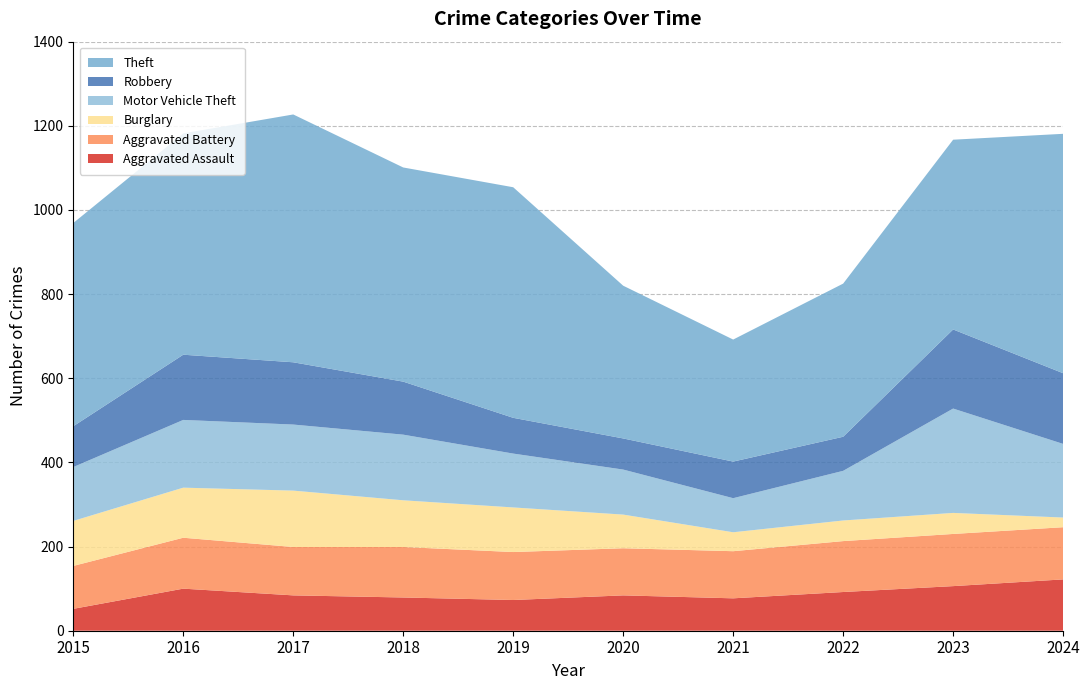

Reading right to left, list all the values displayed in this chart.

Aggravated Assault: 2024=122	2023=106	2022=92	2021=77	2020=84	2019=73	2018=79	2017=84	2016=100	2015=52
Aggravated Battery: 2024=124	2023=124	2022=121	2021=112	2020=112	2019=114	2018=120	2017=115	2016=121	2015=102
Burglary: 2024=23	2023=50	2022=49	2021=45	2020=80	2019=106	2018=111	2017=134	2016=119	2015=107
Motor Vehicle Theft: 2024=175	2023=248	2022=118	2021=81	2020=107	2019=128	2018=156	2017=157	2016=161	2015=128
Robbery: 2024=168	2023=188	2022=81	2021=87	2020=74	2019=85	2018=126	2017=148	2016=155	2015=97
Theft: 2024=569	2023=451	2022=364	2021=290	2020=363	2019=548	2018=509	2017=589	2016=526	2015=483